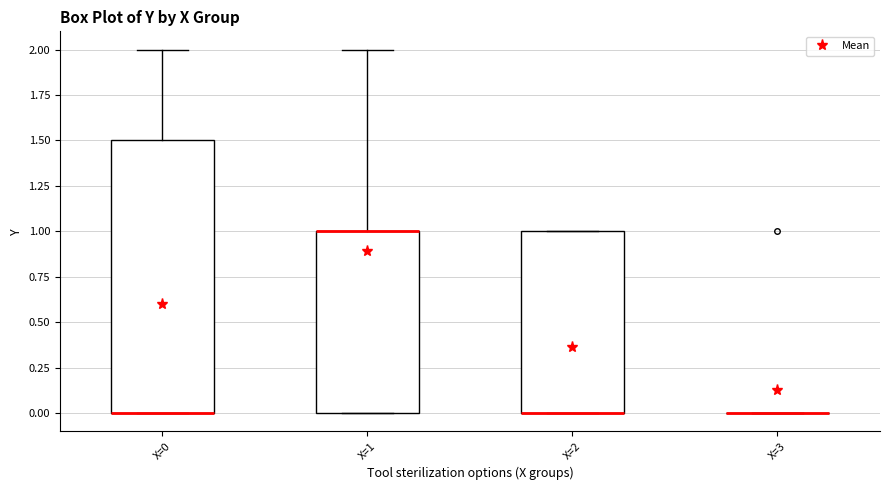

Which box is the tallest, from its lower edge to its upper edge?

X=0